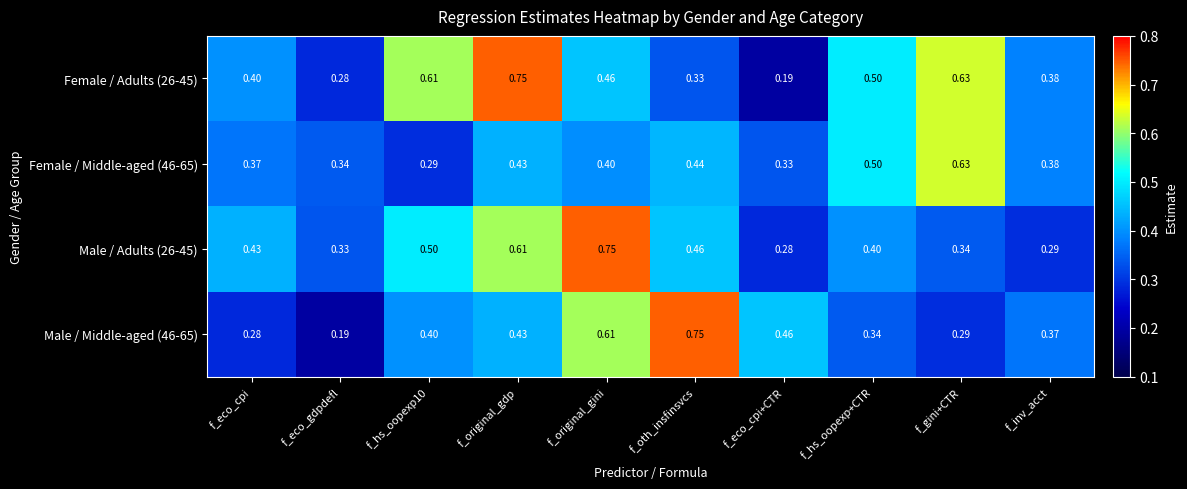

At which label is Male / Adults (26-45) closest to 0?

f_eco_cpi+CTR